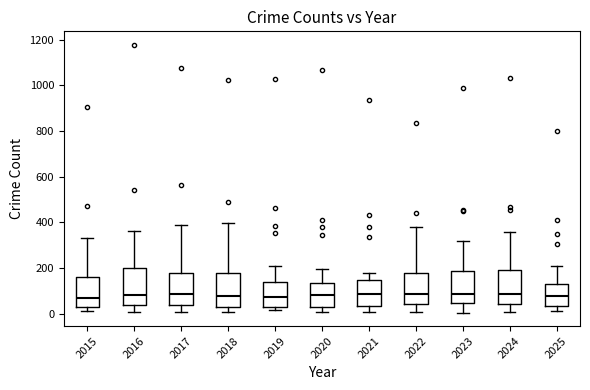

Where is the upper edge of the box at x = 2017 on the y-axis? The values are not printed on the chart, so give them approximately, as read against the axis.

180